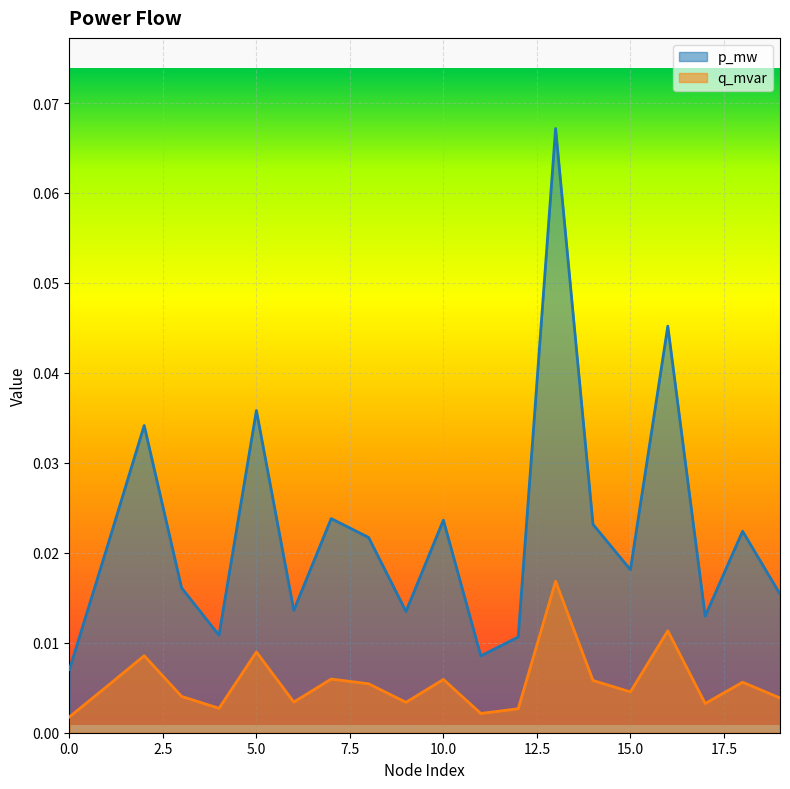

What are all the series names shown in the legend?

p_mw, q_mvar